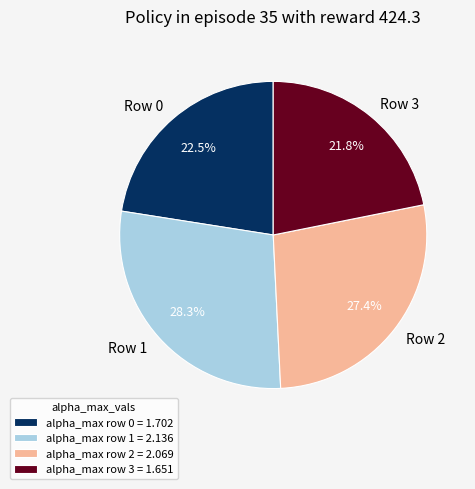

Is there a majority slice in this chart?

No